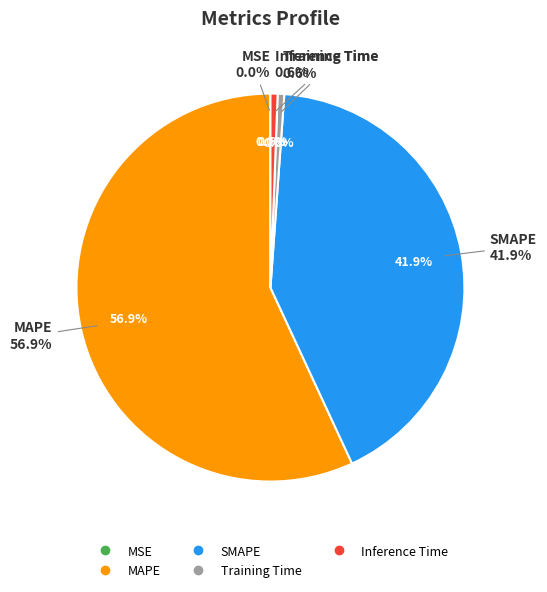

Does Training Time represent more than half of the total?

No